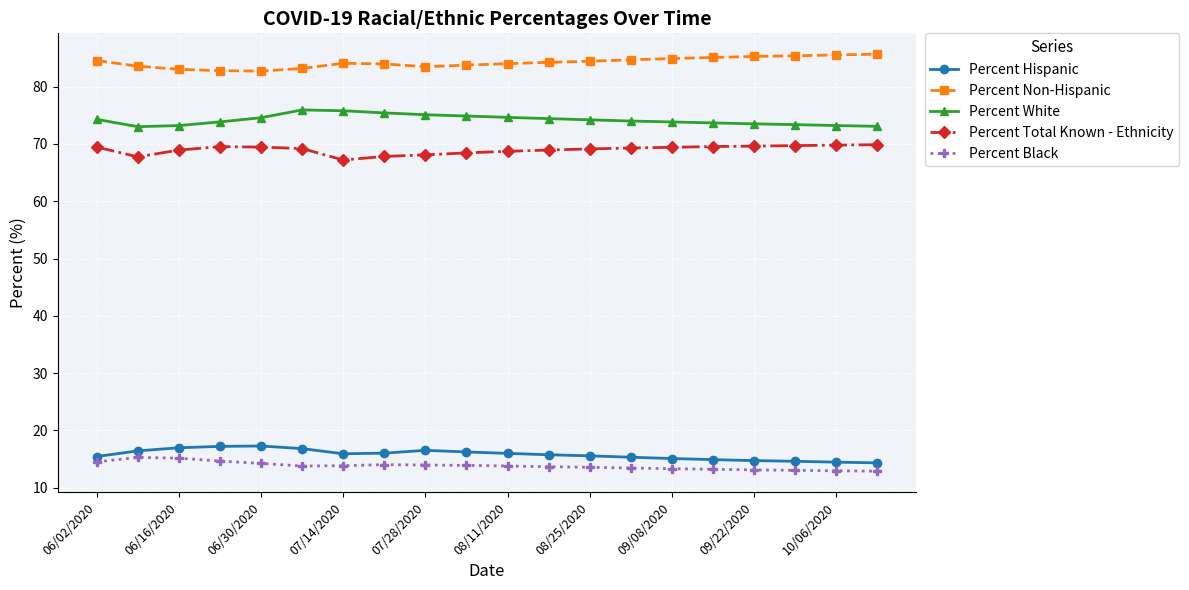

What is the difference between the maximum and minimum values in the Percent White series?

2.9